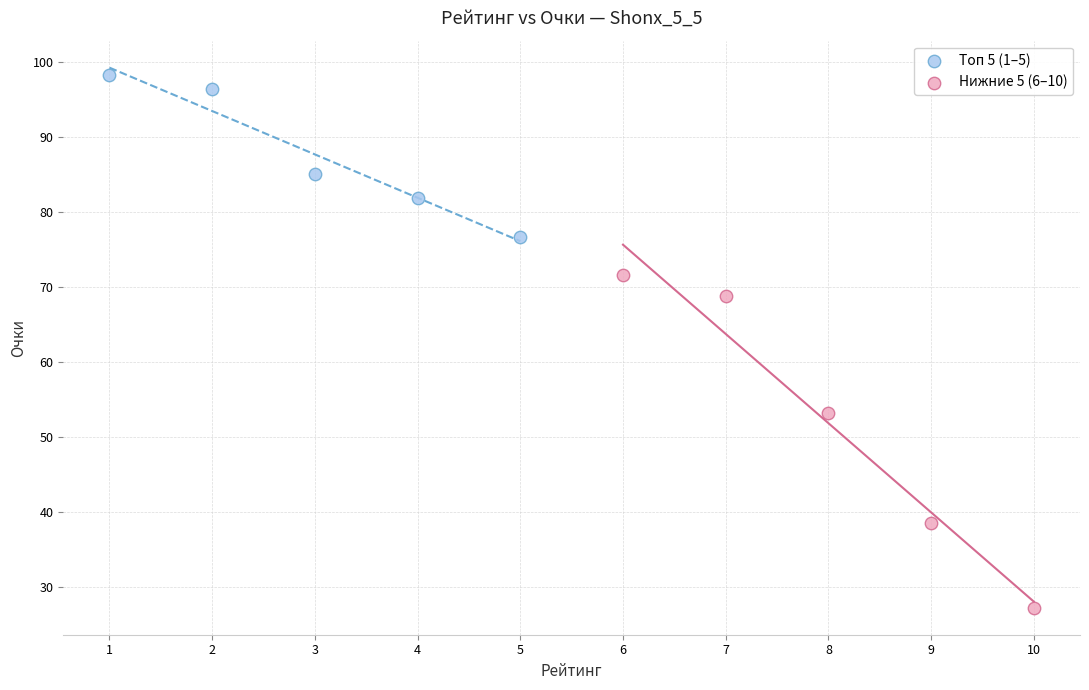

Which series has the largest Y range (max minus min)?

Нижние 5 (6–10)